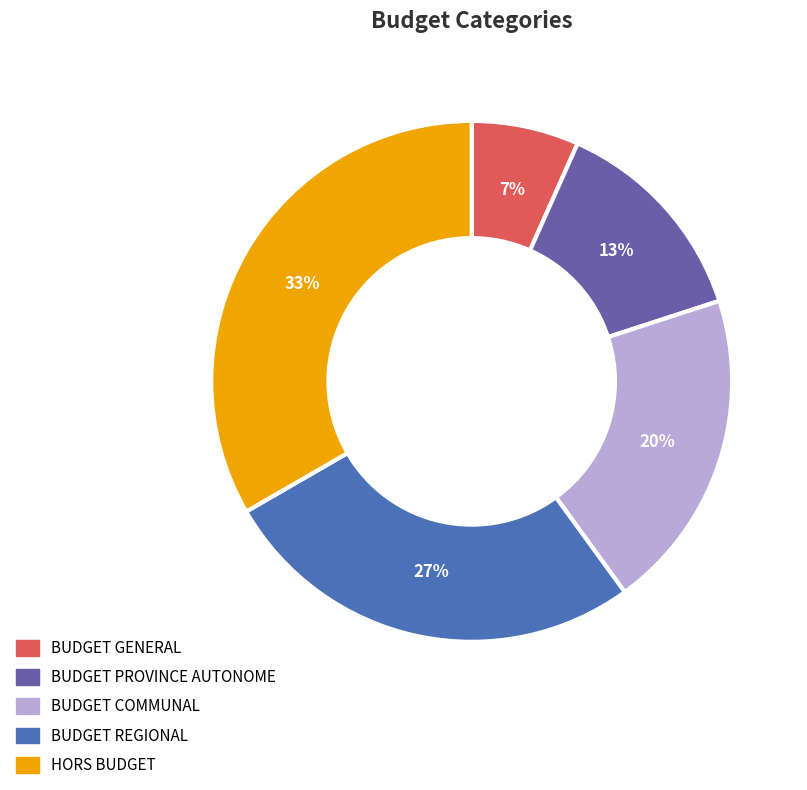

Is it true that BUDGET PROVINCE AUTONOME is 13% of the pie?

True